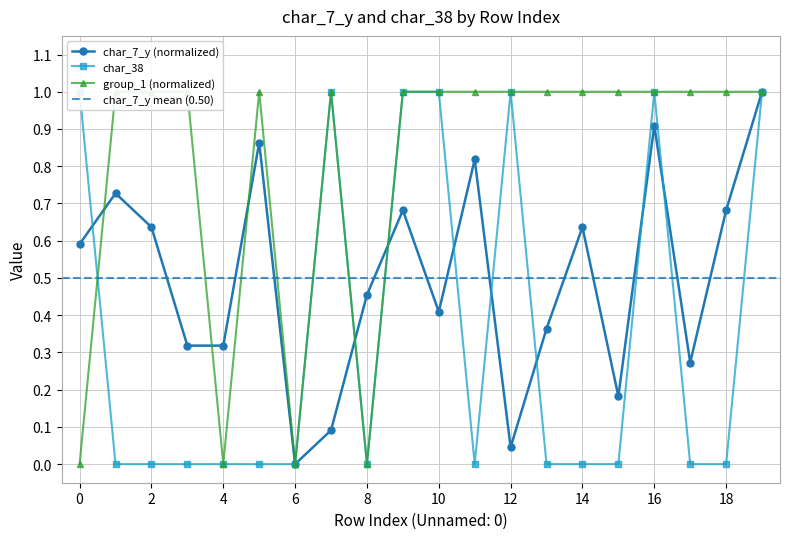

What are all the series names shown in the legend?

char_7_y, char_38, group_1